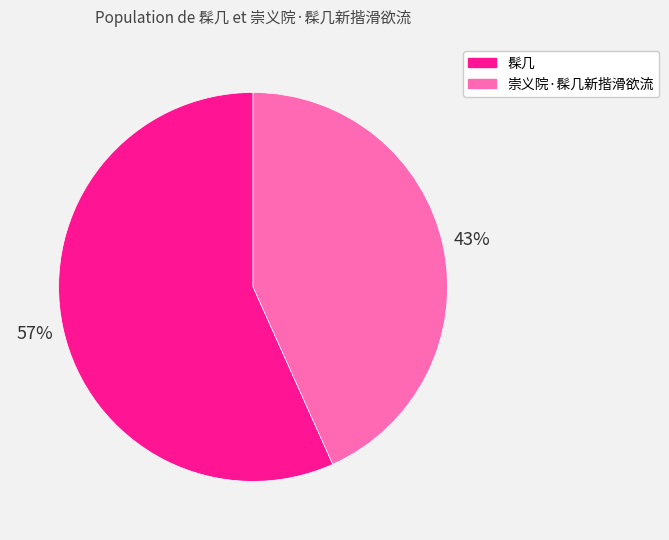

Combined, do 髹几 and 崇义院·髹几新揩滑欲流 account for over 50%?

Yes